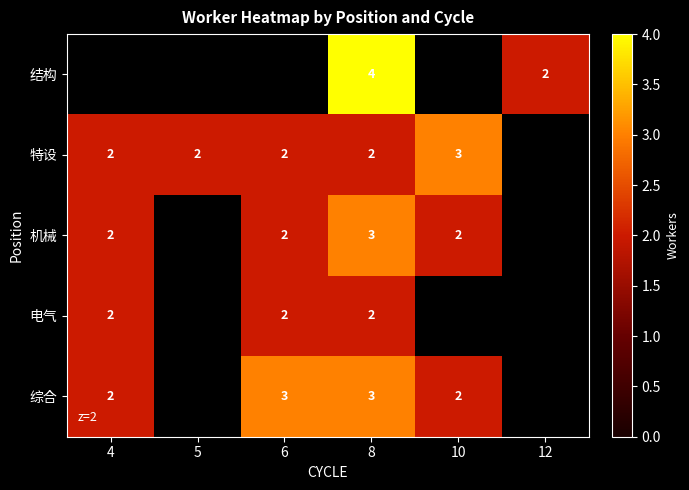

What is the sum of the 特设 values at 4 and 8?

4